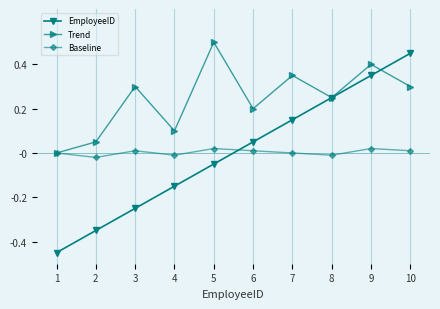

Is the value of EmployeeID at 9 greater than the value of Trend at 2?

Yes